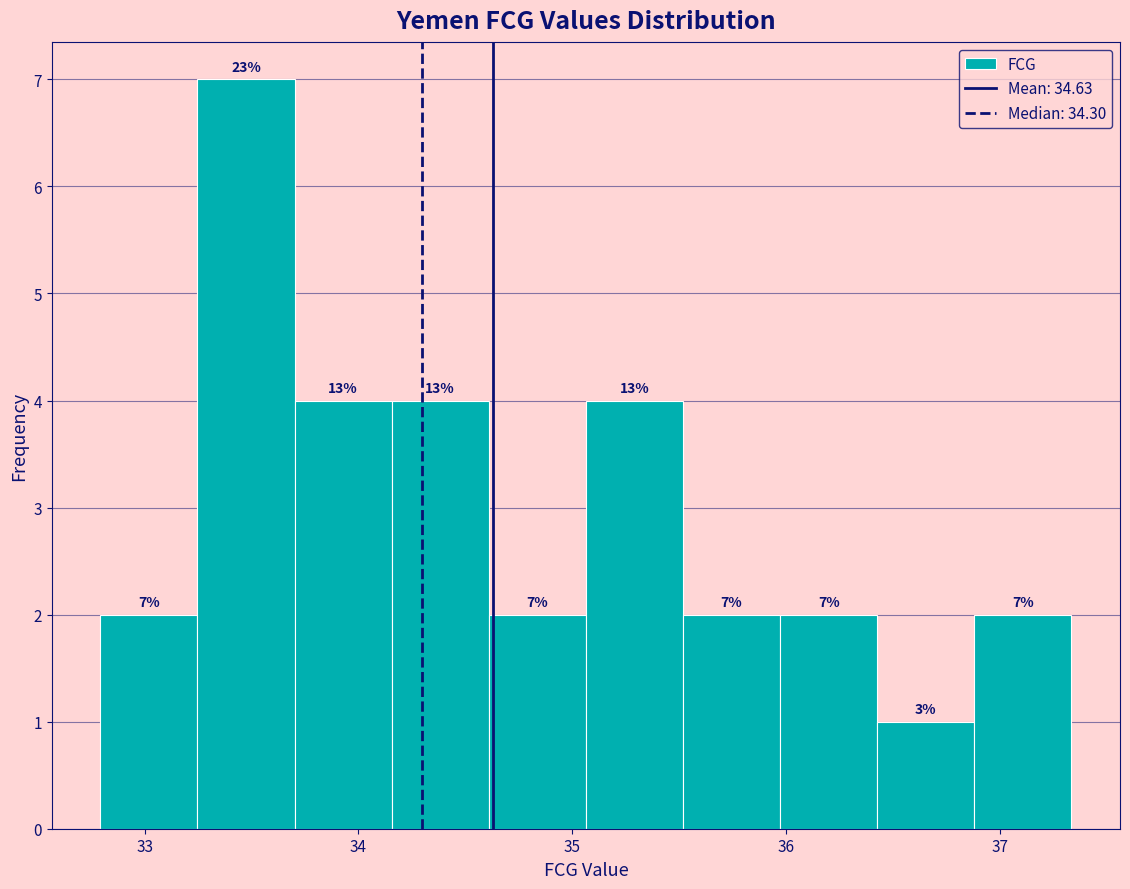

Which range on the x-axis has the tallest bar?

33.2 to 33.7